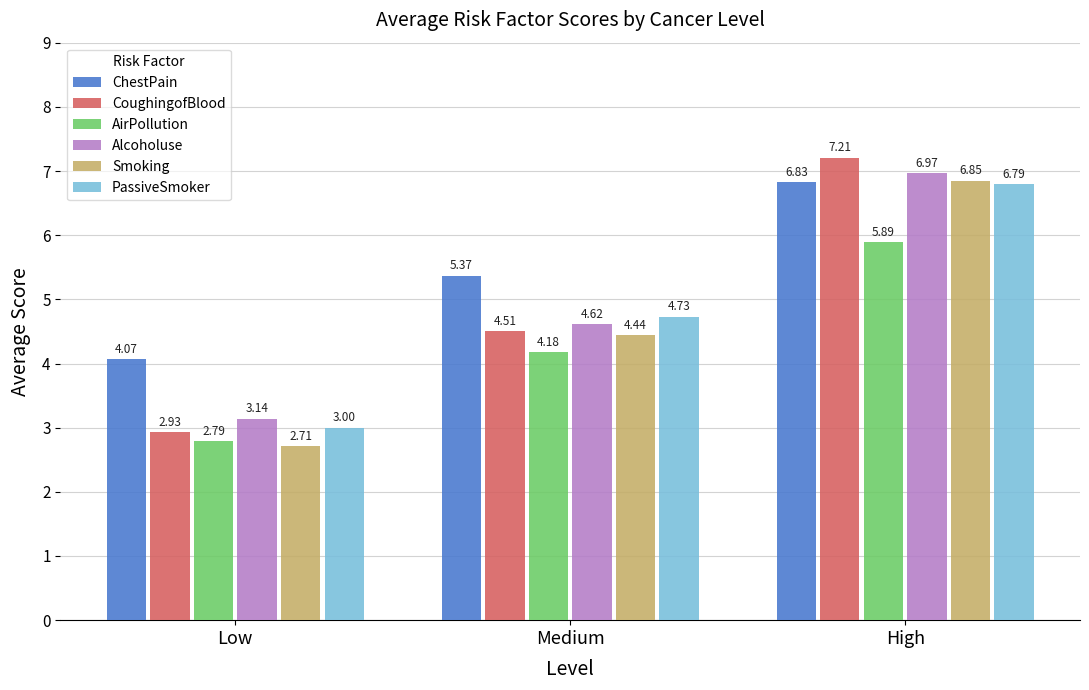

Rank the categories by ChestPain value from highest to lowest.

High, Medium, Low